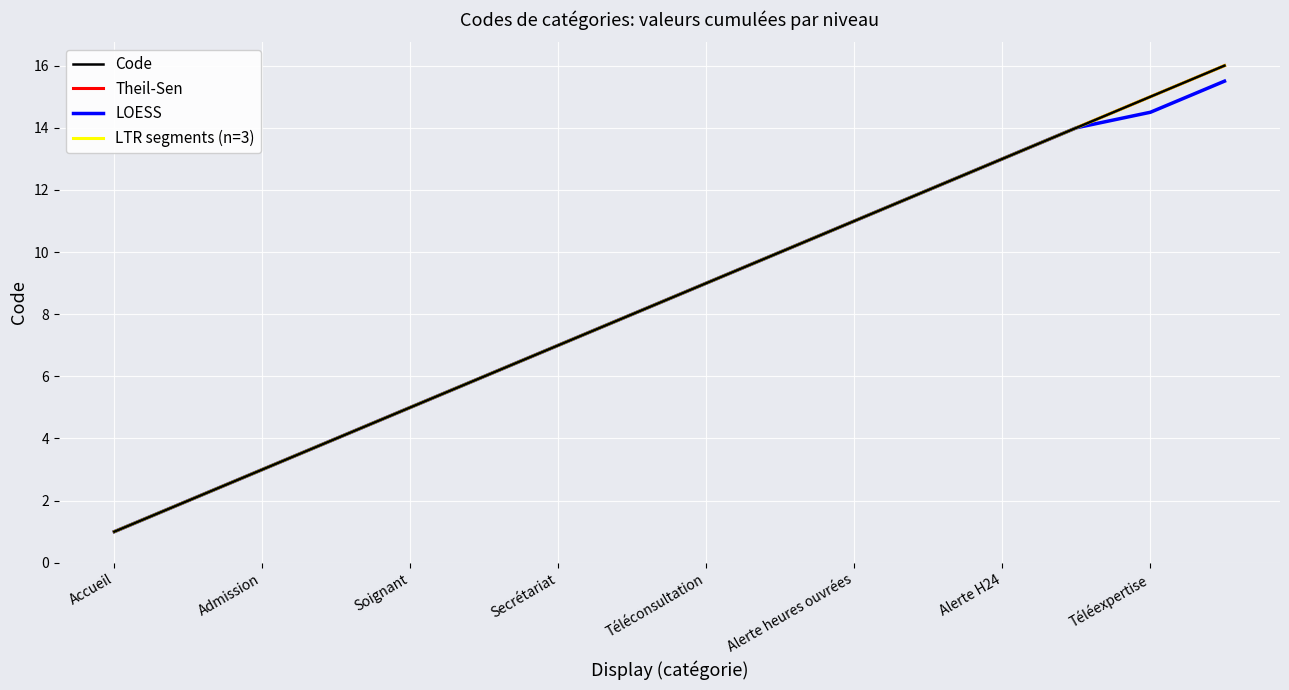

Does the chart display data point markers on the line(s)?

No